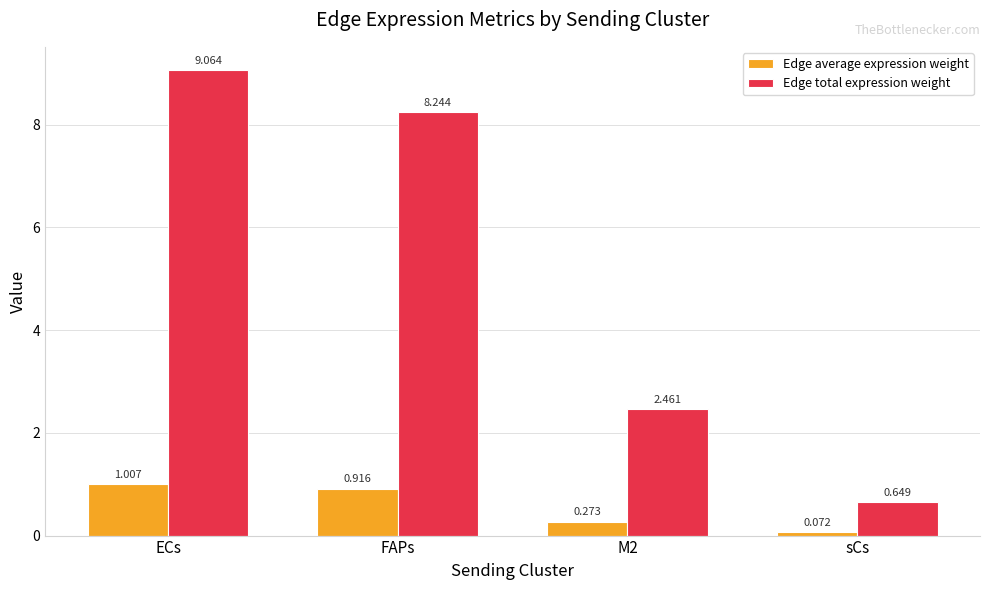

Rank the series by their average value, from lowest to highest.

Edge average expression weight, Edge total expression weight